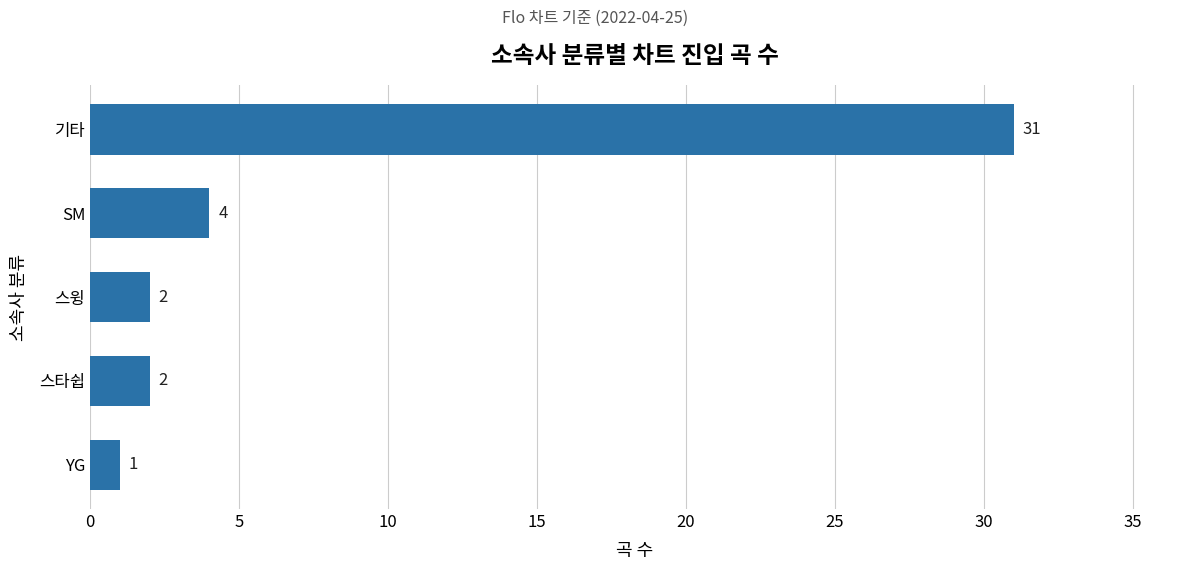

What is the difference between the maximum and minimum values?

30